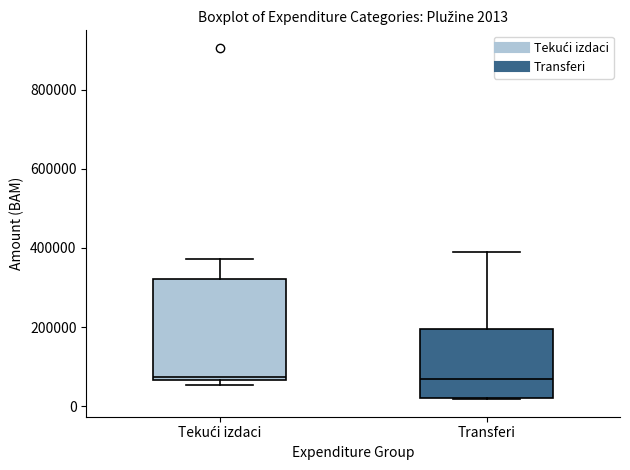

Which box is the tallest, from its lower edge to its upper edge?

Tekući izdaci